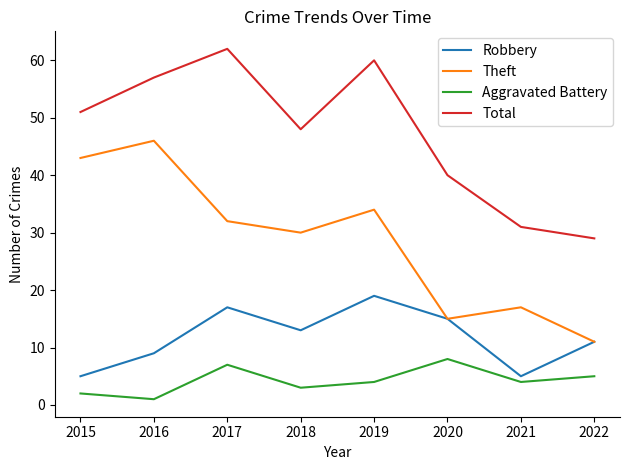

How many interior local peaks does the Theft series have?

3